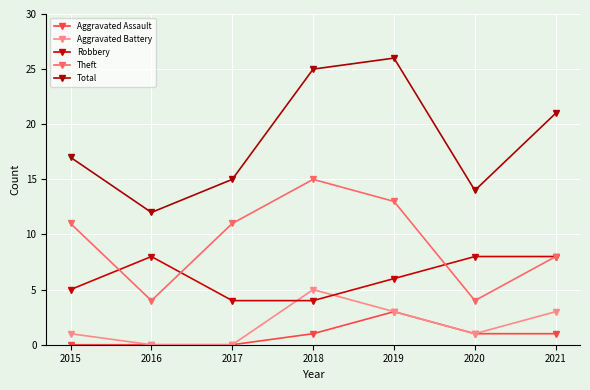

True or false: Theft and Robbery intersect in this chart.

True